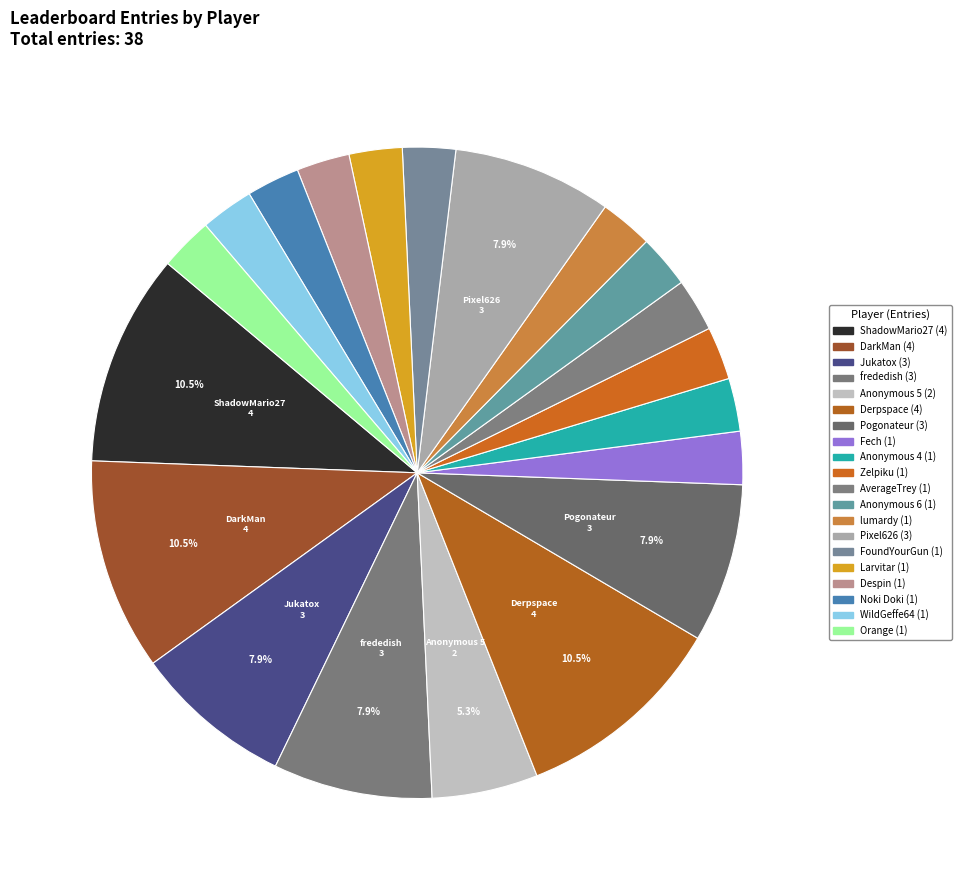

To the nearest percent, what portion does lumardy represent?

3%